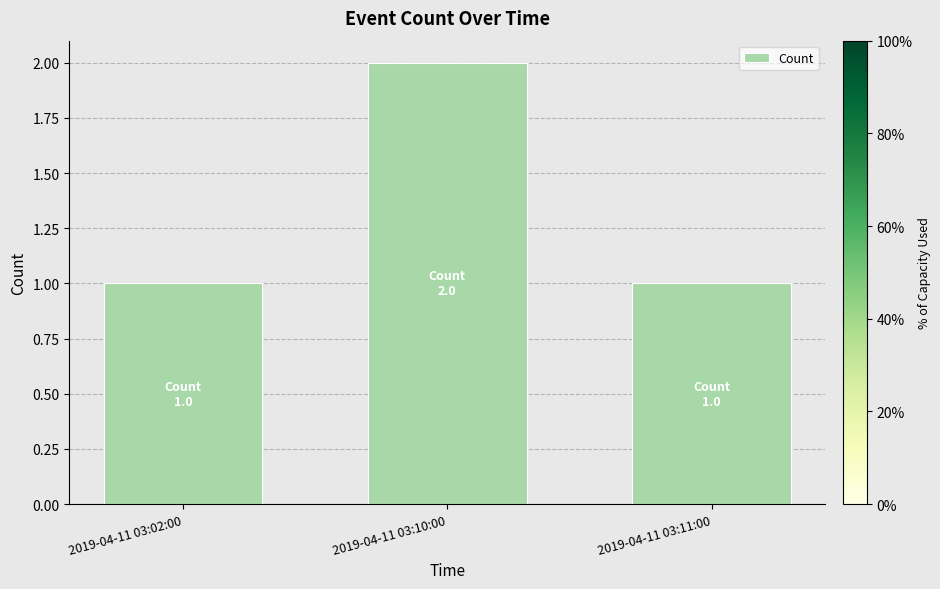

What is the sum of all values?

4